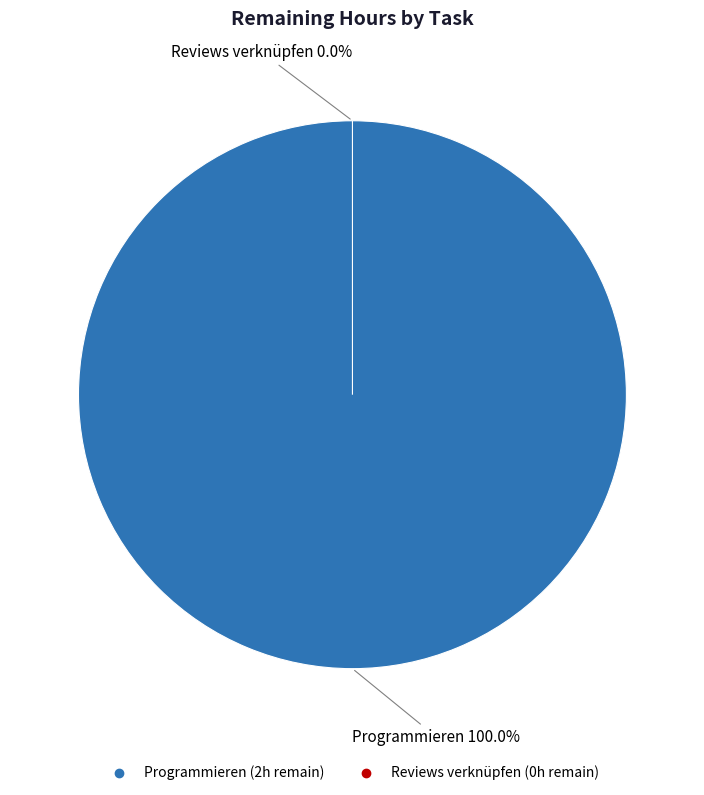

True or false: Programmieren accounts for 100% of the total.

True